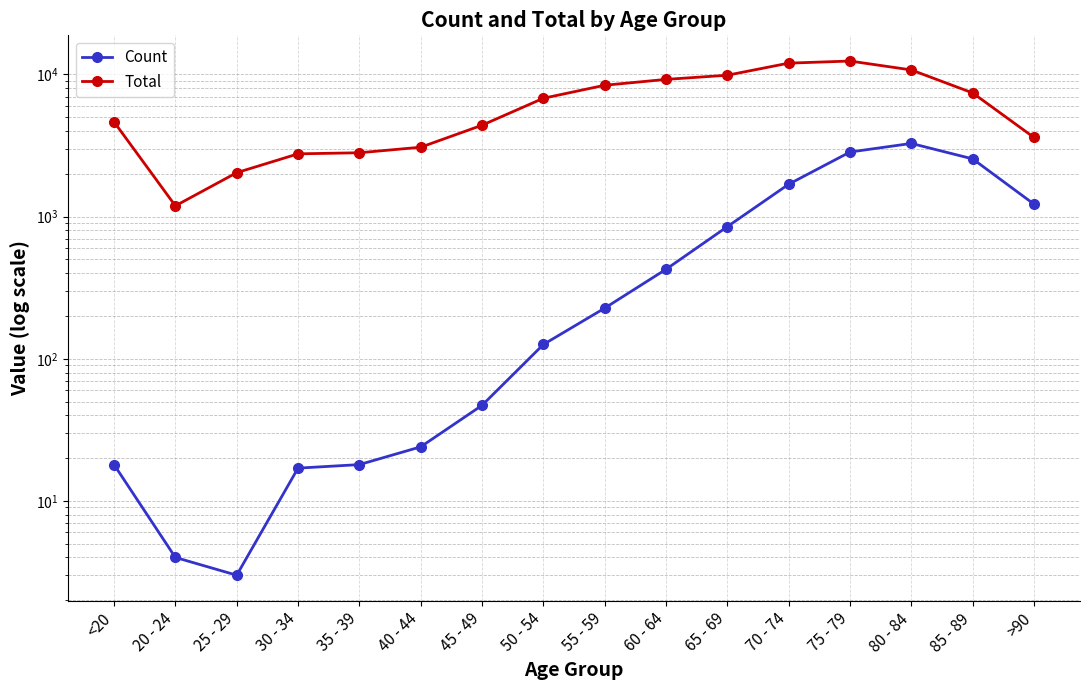

What position from the left is 80 - 84?

14